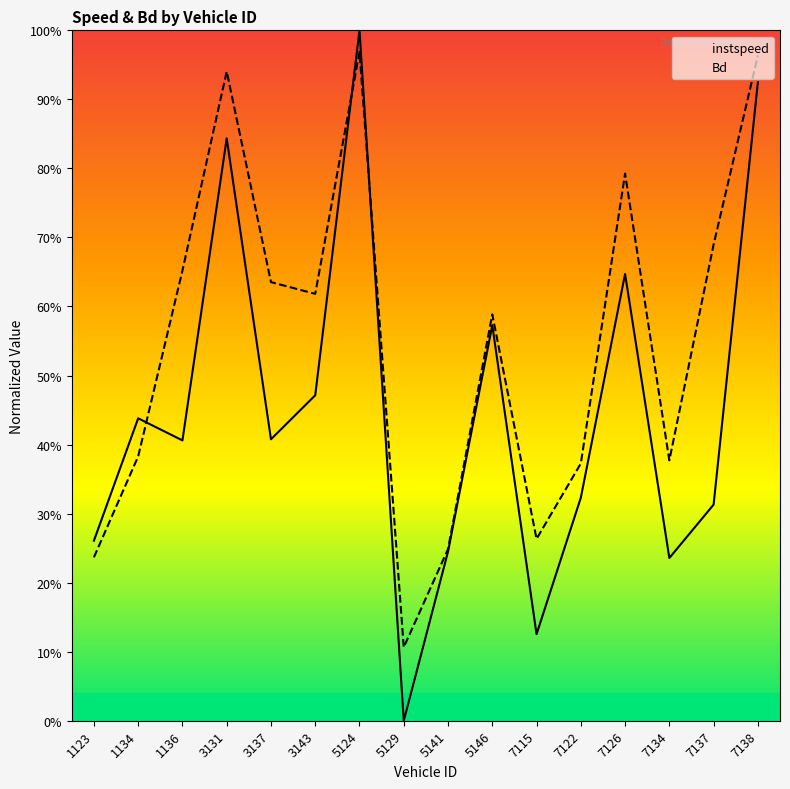

How many lines are shown in the chart?

2